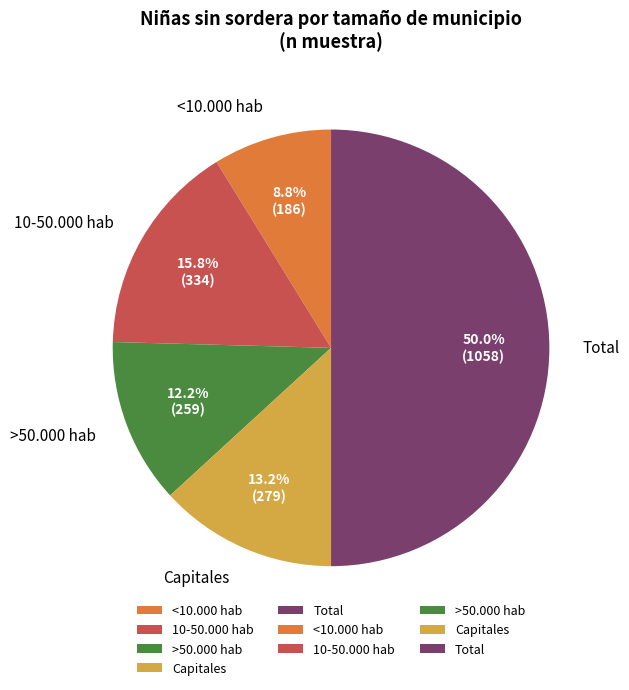

To the nearest percent, what percentage of the pie is 10-50.000 hab?

16%